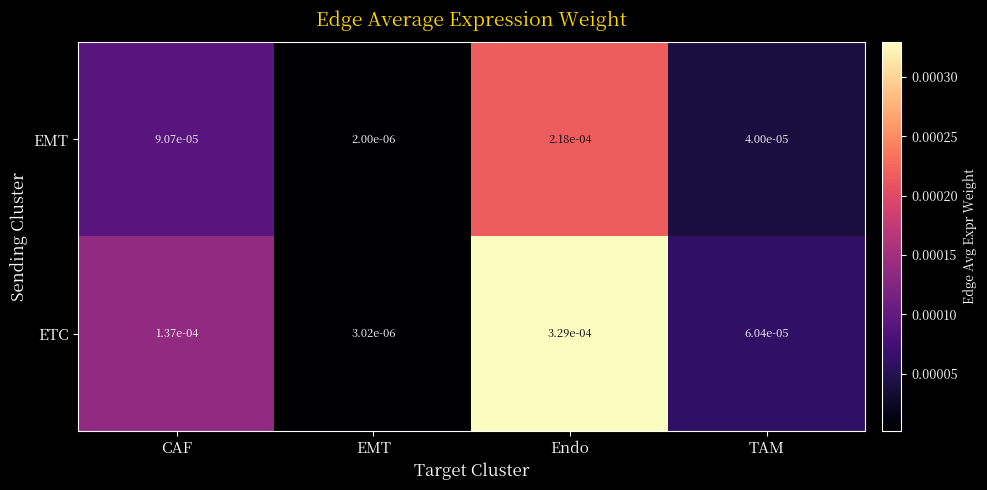

List the series in order of their peak value, lowest first.

EMT, ETC